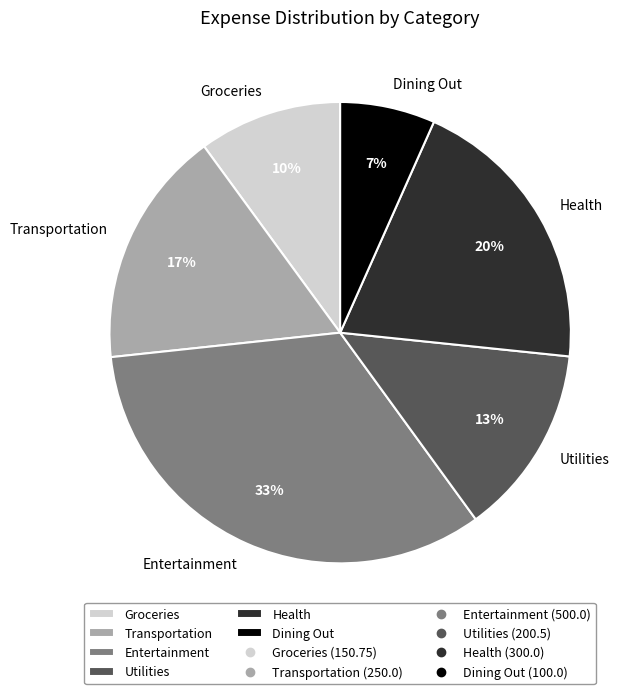

The Transportation slice represents 17% of the pie. True or false?

True